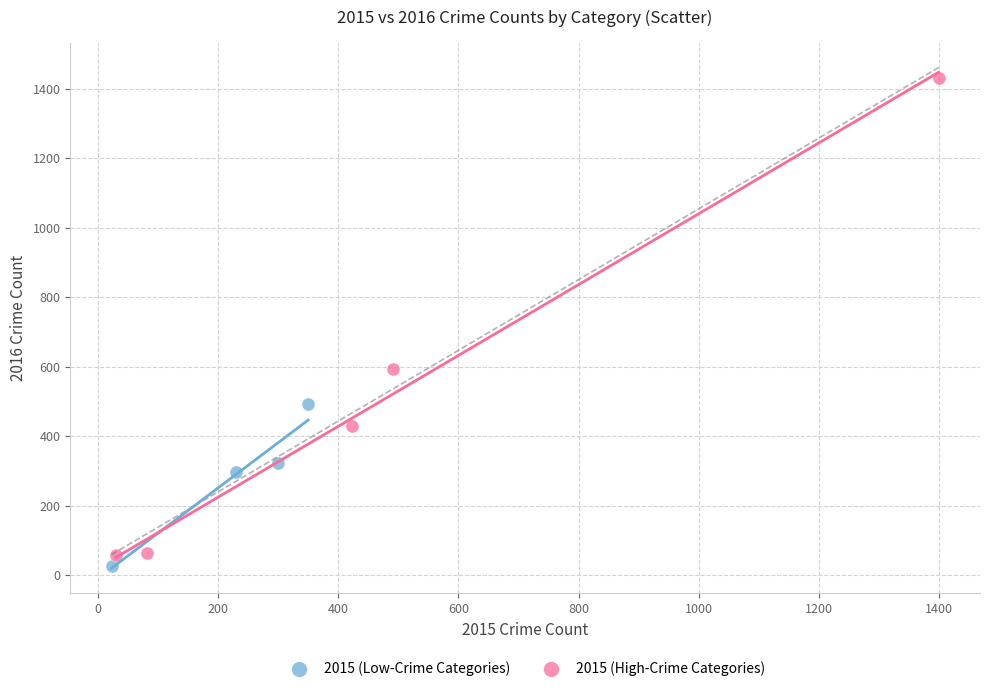

Which series has the widest spread of Y values?

2015 (High-Crime Categories)